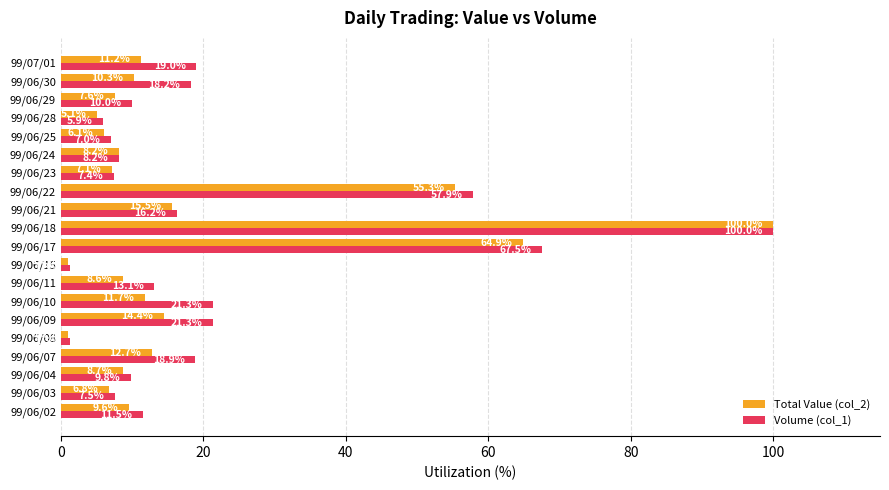

Which series has the largest range (max minus min)?

Total Value (col_2)